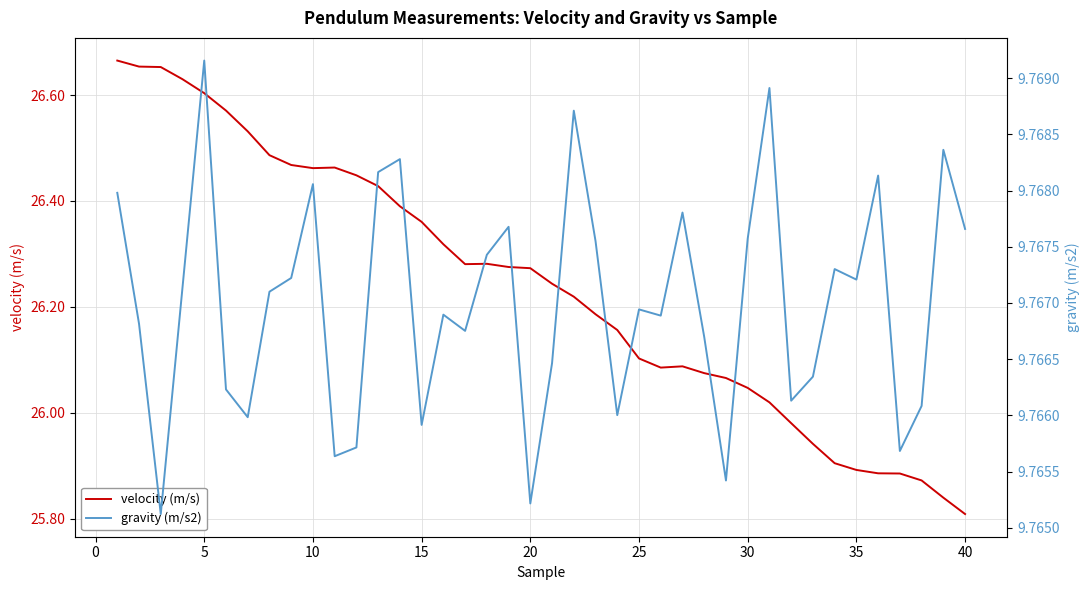

The velocity (m/s) series shows 17.7 at 10. True or false?

False